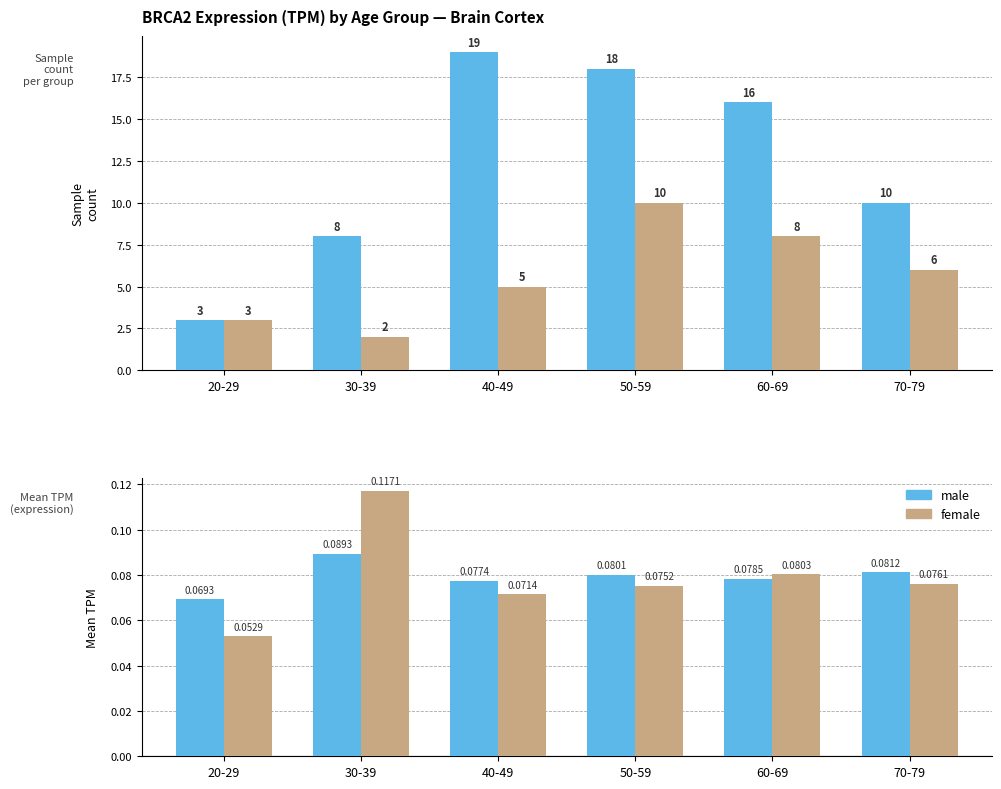

What is the value of the male bar at the 3rd from the left?

0.1